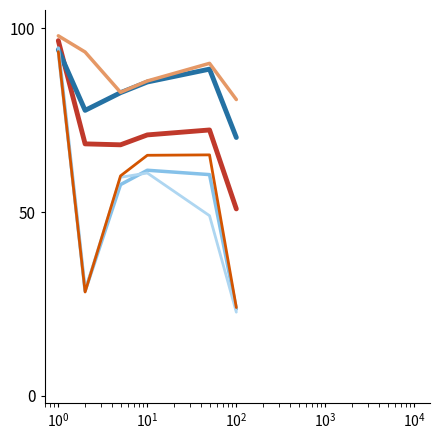

What is the minimum value shown in the chart?

22.7